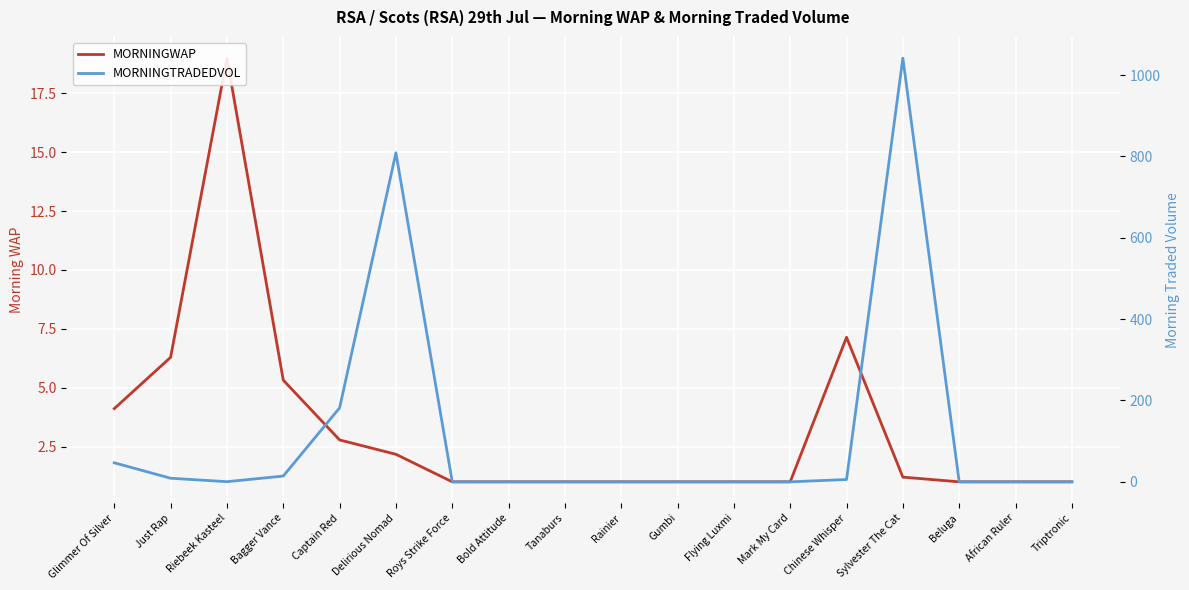

At which label does MORNINGWAP reach its peak?

Riebeek Kasteel